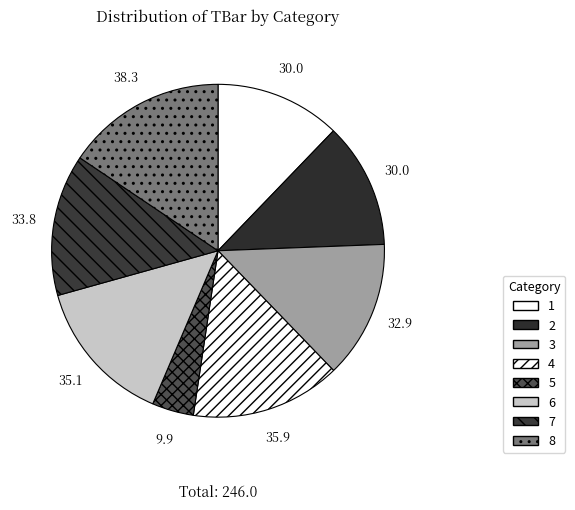

How many segments does this pie chart have?

8